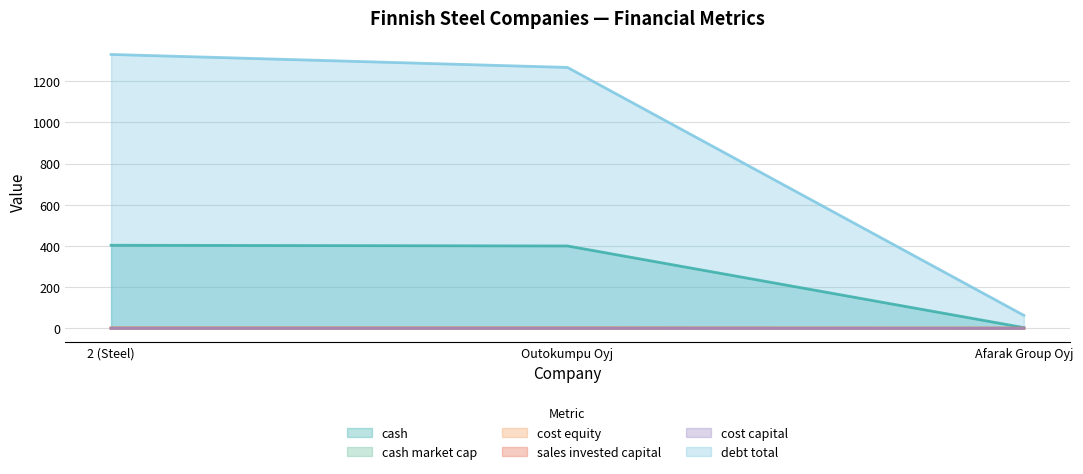

The value of cash at Afarak Group Oyj is 3.5. True or false?

True